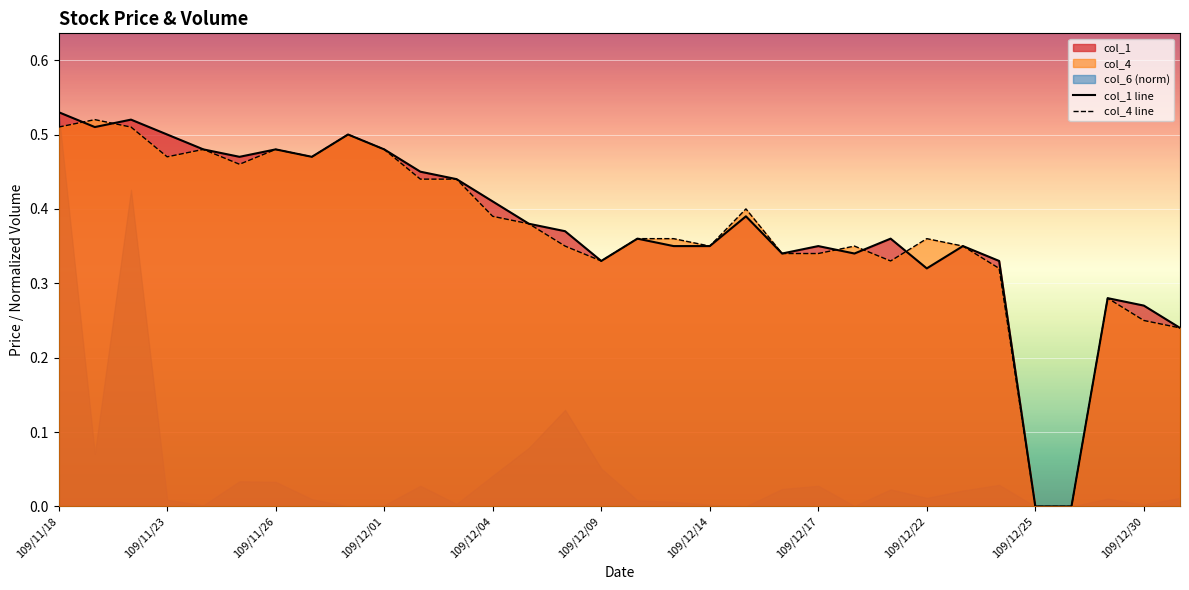

Is it true that col_4 line equals 0.2 at 109/11/18?

False